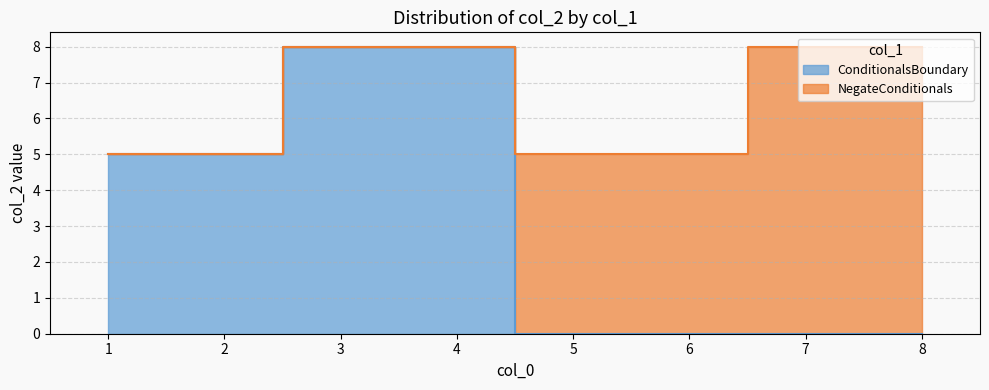

List the labels in order of value, largest first.

3, 4, 1, 2, 5, 6, 7, 8